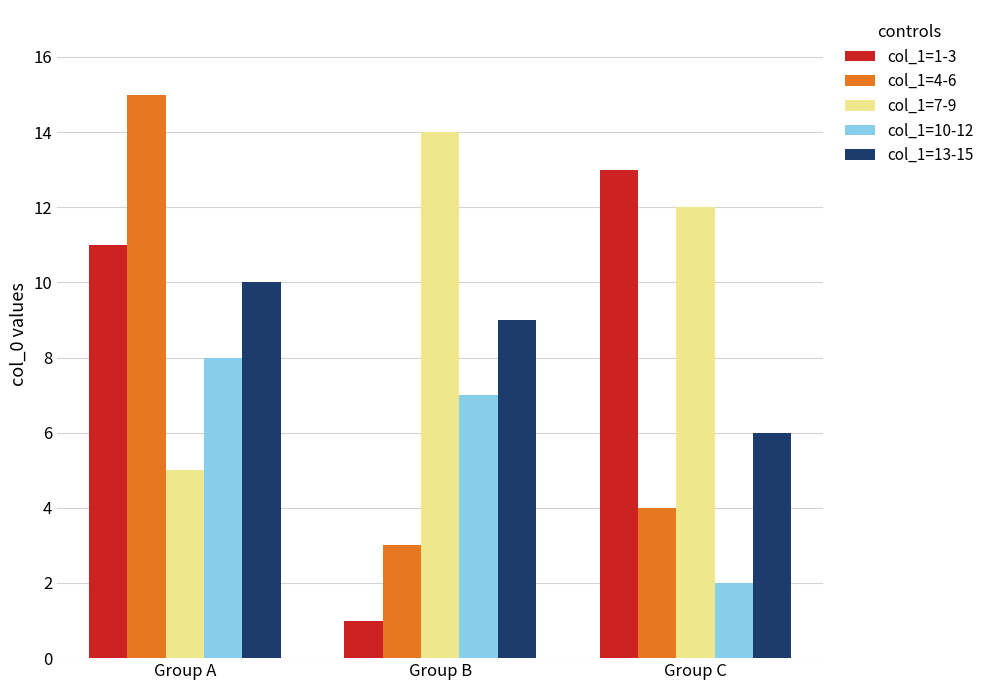

Reading left to right, transcribe all the data shown in this chart.

col_1=1-3: Group A=11	Group B=1	Group C=13
col_1=4-6: Group A=15	Group B=3	Group C=4
col_1=7-9: Group A=5	Group B=14	Group C=12
col_1=10-12: Group A=8	Group B=7	Group C=2
col_1=13-15: Group A=10	Group B=9	Group C=6